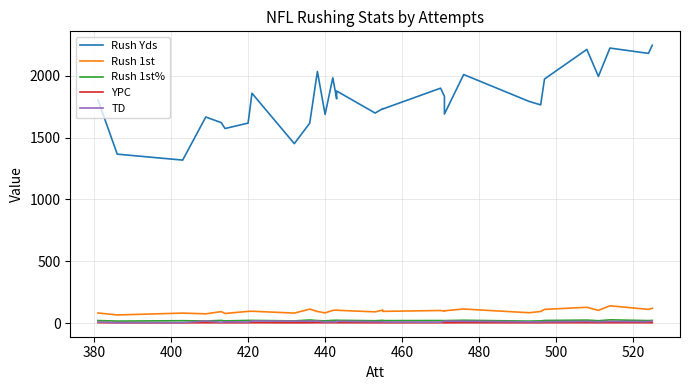

Is it true that Rush 1st equals 82.0 at 400?

True